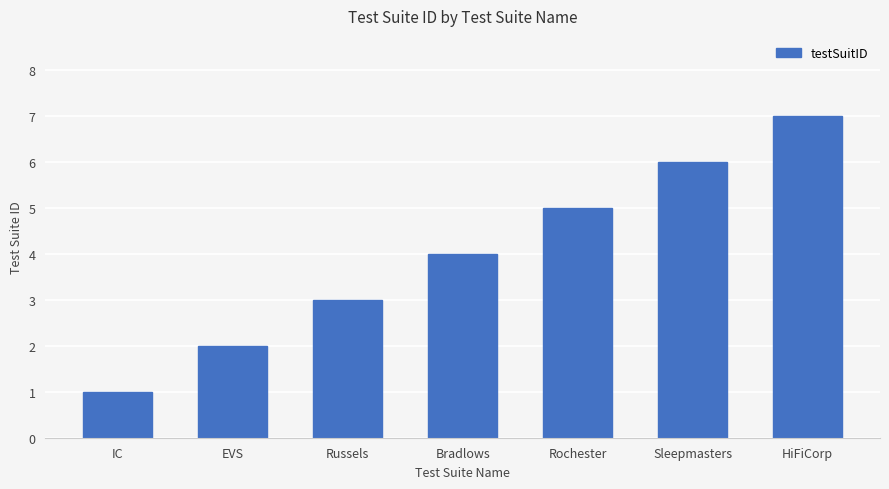

Where is the data nearest to the value 4?

Bradlows